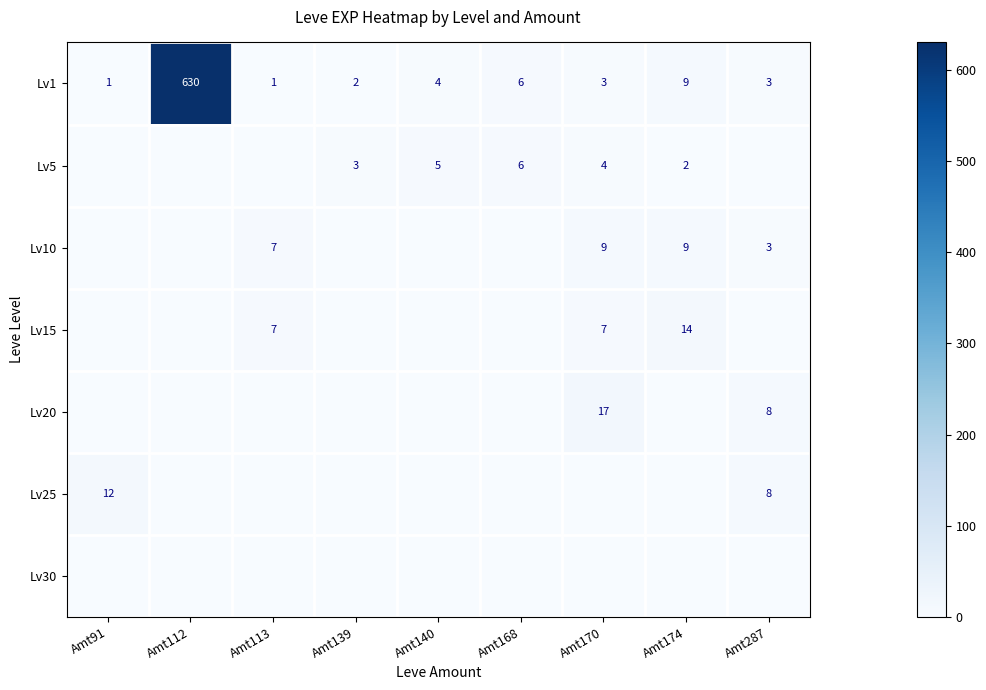

What is the difference between the maximum and minimum values in the Lv1 series?

629